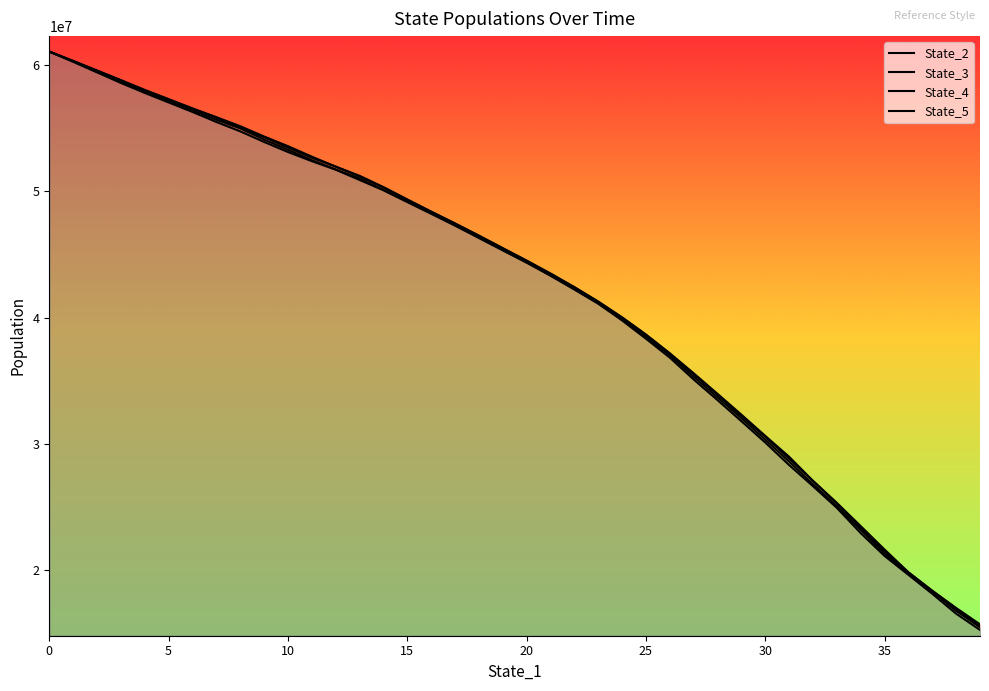

What is the label of the 22nd point from the right?

18